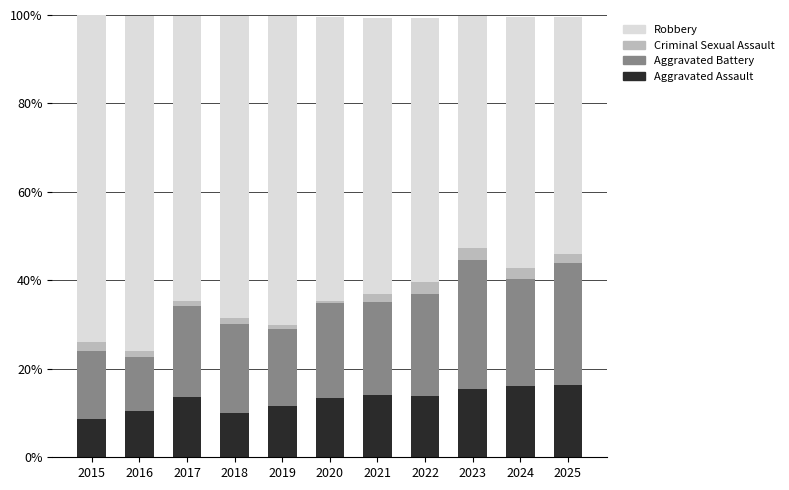

True or false: Aggravated Assault has a value of 14.2 at 2021.

True